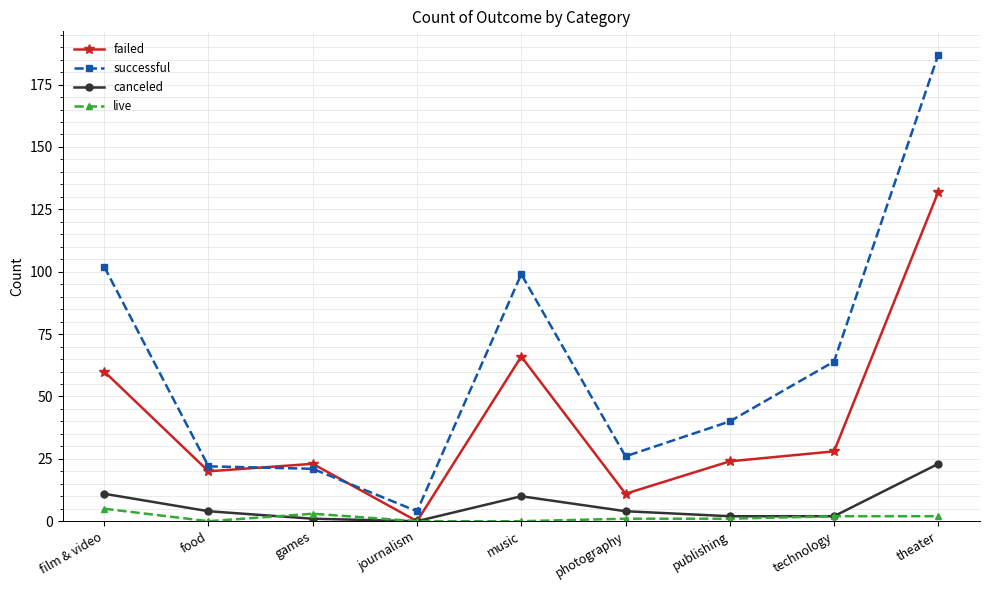

List the series in order of their peak value, highest first.

successful, failed, canceled, live